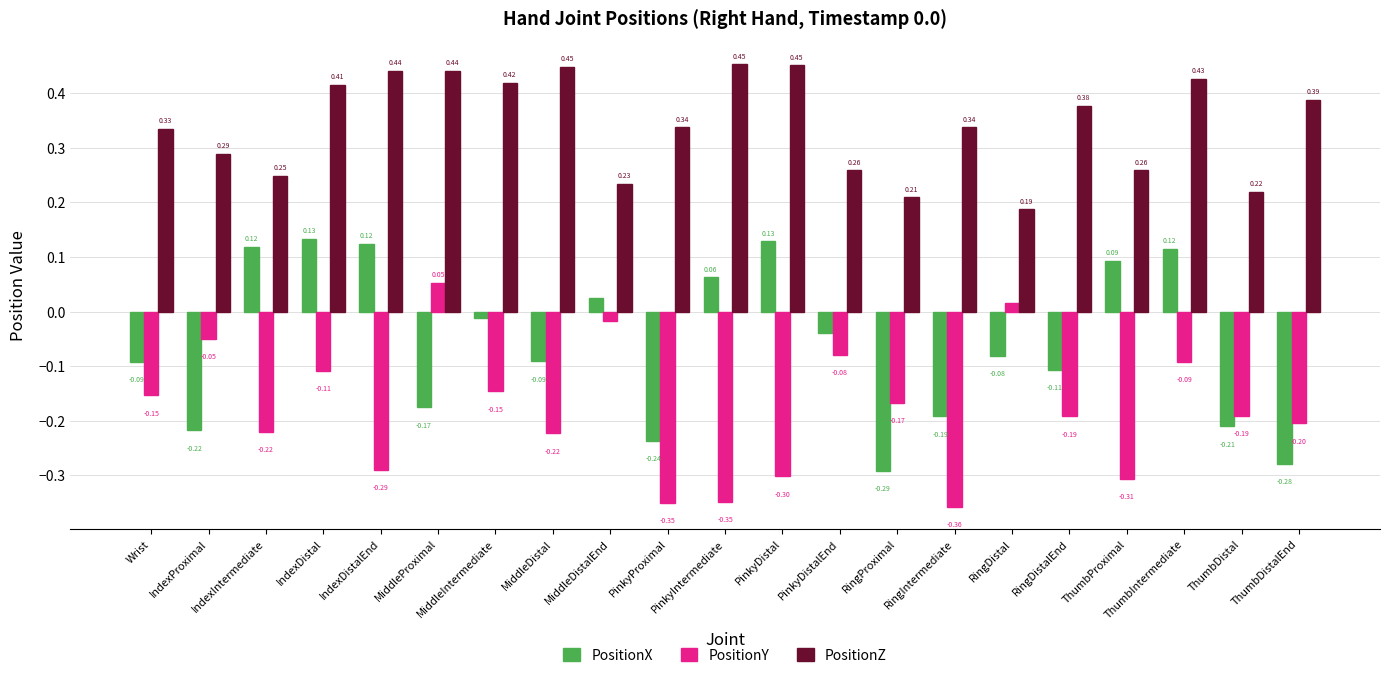

Rank the series at IndexDistalEnd from highest to lowest value.

PositionZ, PositionX, PositionY